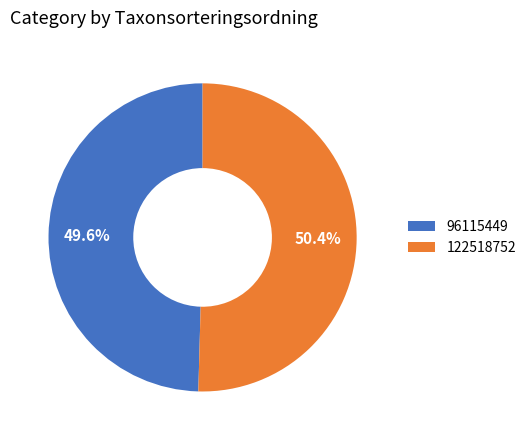

Is the sum of 96115449 and 122518752 greater than half?

Yes